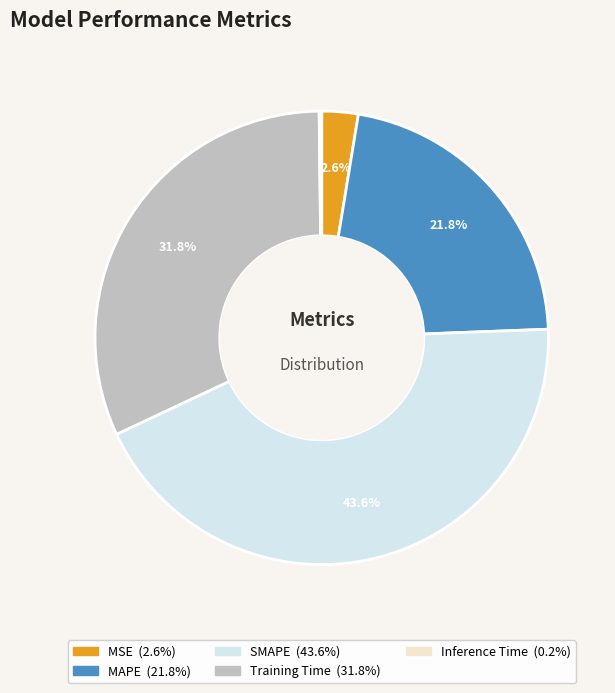

Approximately how many times larger is the value at MSE compared to SMAPE?

0.1